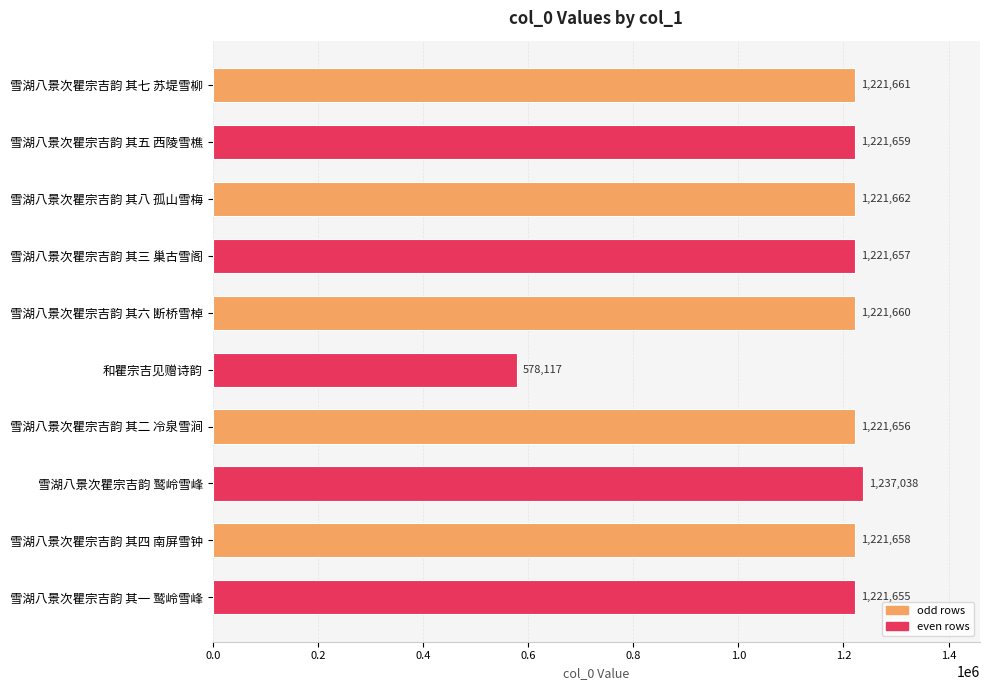

Reading bottom to top, list all the values displayed in this chart.

雪湖八景次瞿宗吉韵 其一 鹫岭雪峰=1221655	雪湖八景次瞿宗吉韵 其四 南屏雪钟=1221658	雪湖八景次瞿宗吉韵 鹫岭雪峰=1237038	雪湖八景次瞿宗吉韵 其二 冷泉雪涧=1221656	和瞿宗吉见赠诗韵=578117	雪湖八景次瞿宗吉韵 其六 断桥雪棹=1221660	雪湖八景次瞿宗吉韵 其三 巢古雪阁=1221657	雪湖八景次瞿宗吉韵 其八 孤山雪梅=1221662	雪湖八景次瞿宗吉韵 其五 西陵雪樵=1221659	雪湖八景次瞿宗吉韵 其七 苏堤雪柳=1221661